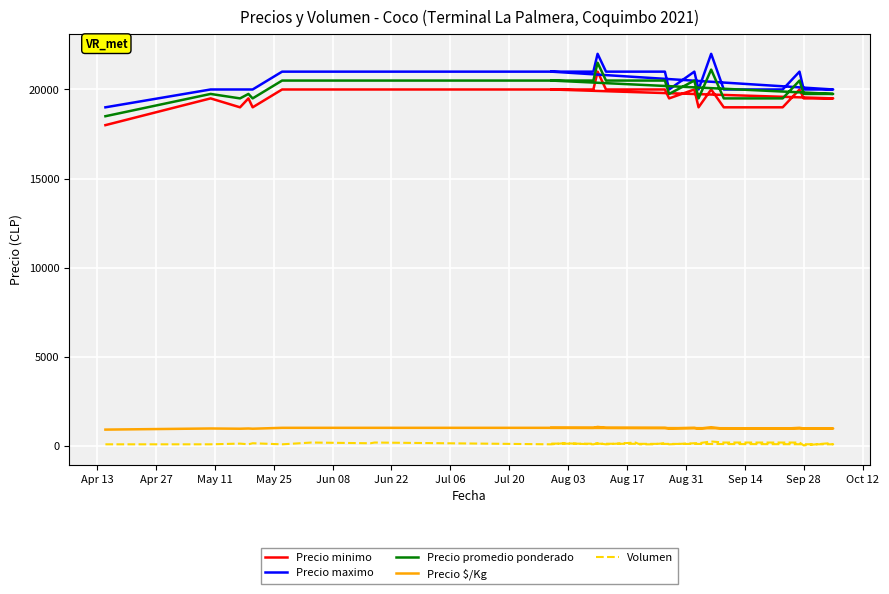

What is the value of the Precio promedio ponderado point at the 23rd from the left?

19500